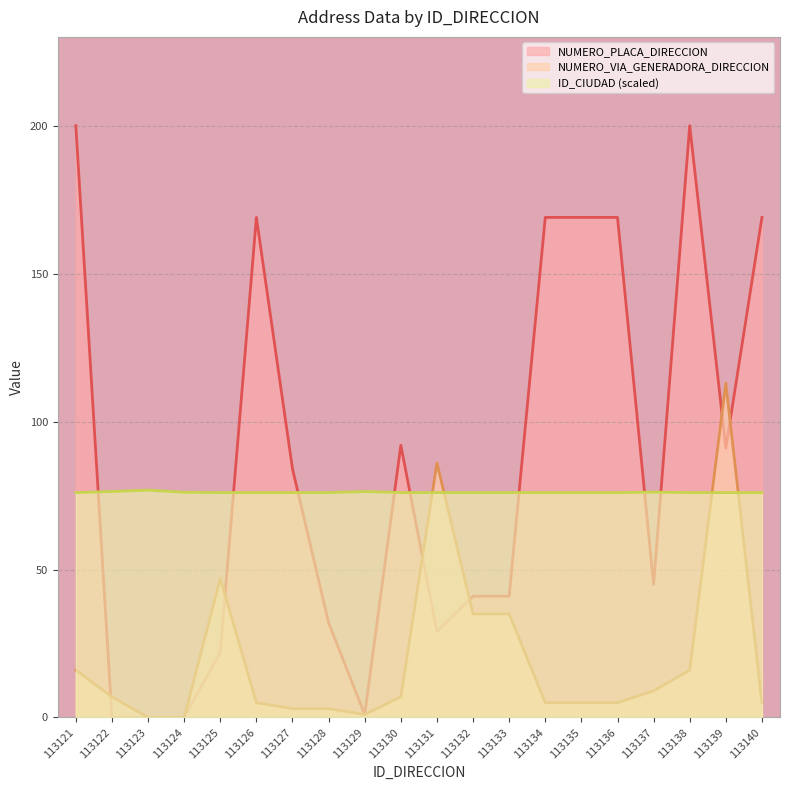

What is the average value of the NUMERO_PLACA_DIRECCION series?

86.2